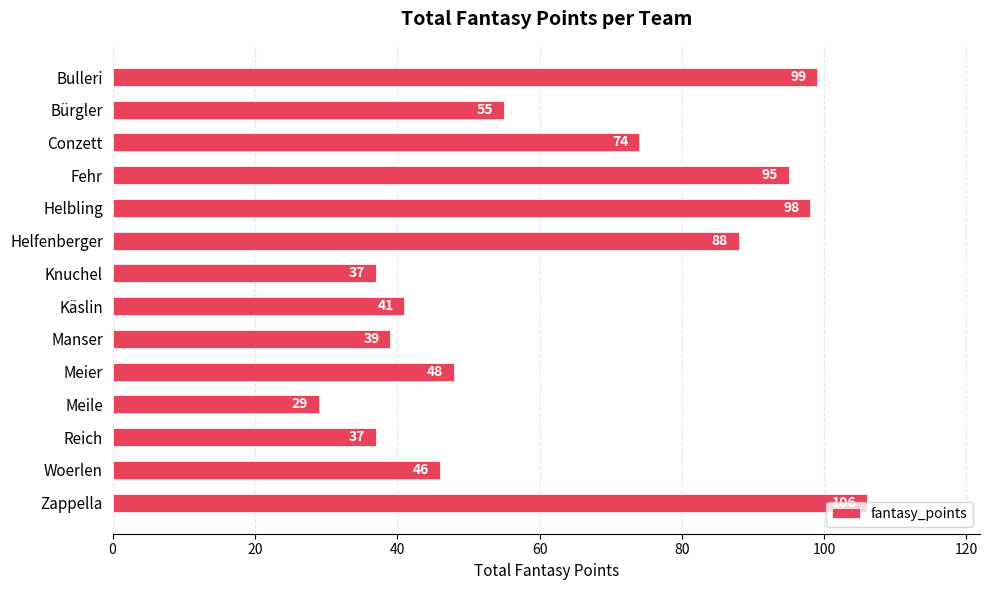

What is the change in value from Bürgler to Fehr?

+40